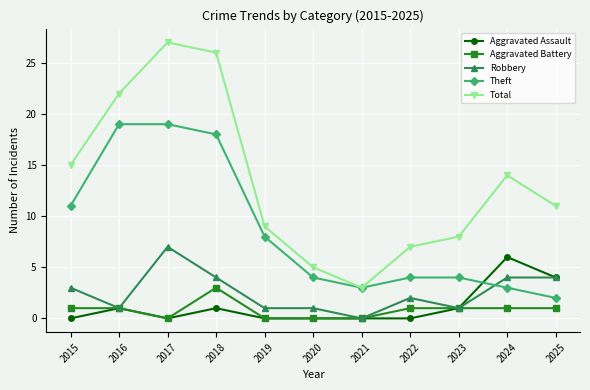

Which series has the widest spread of values?

Total